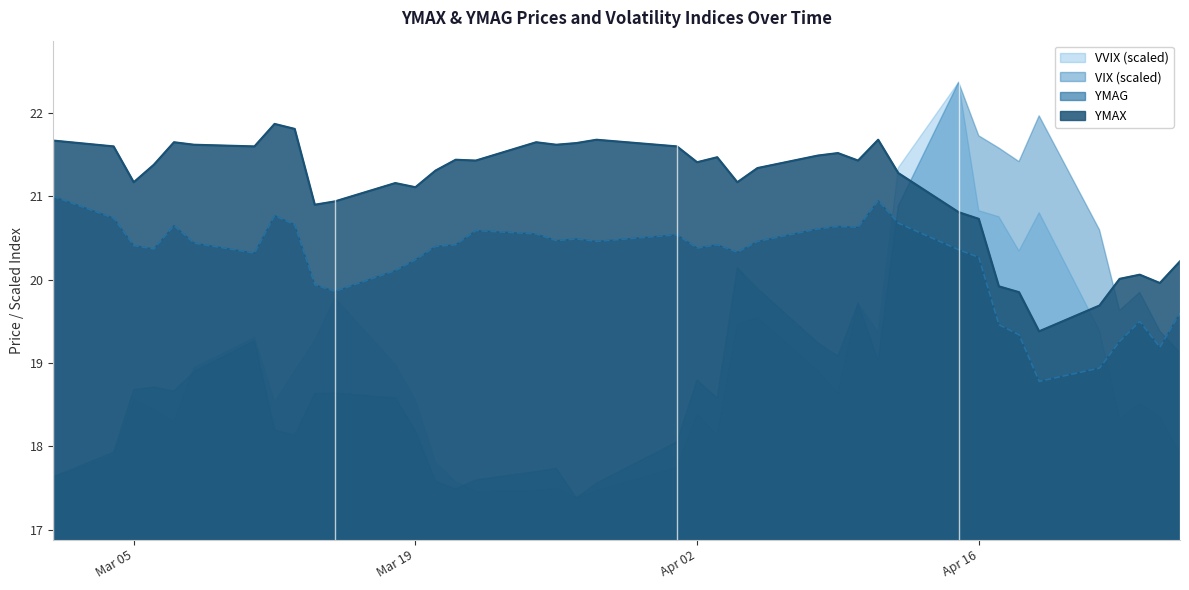

What is the label of the 12th point from the right?

2024-04-11